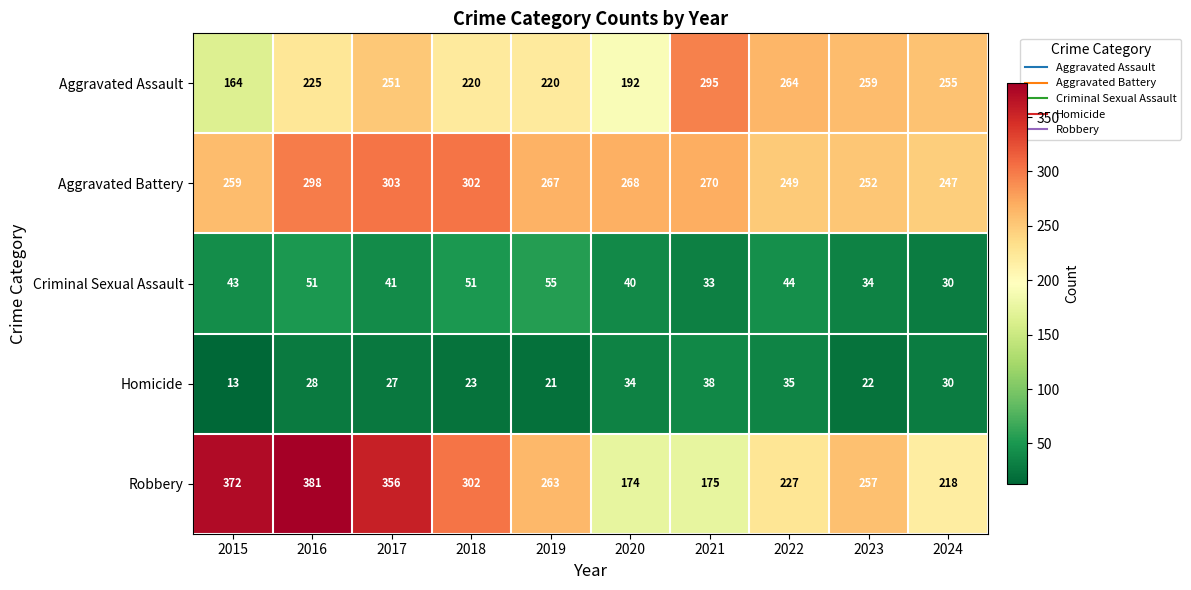

Count the number of data series in this chart.

5